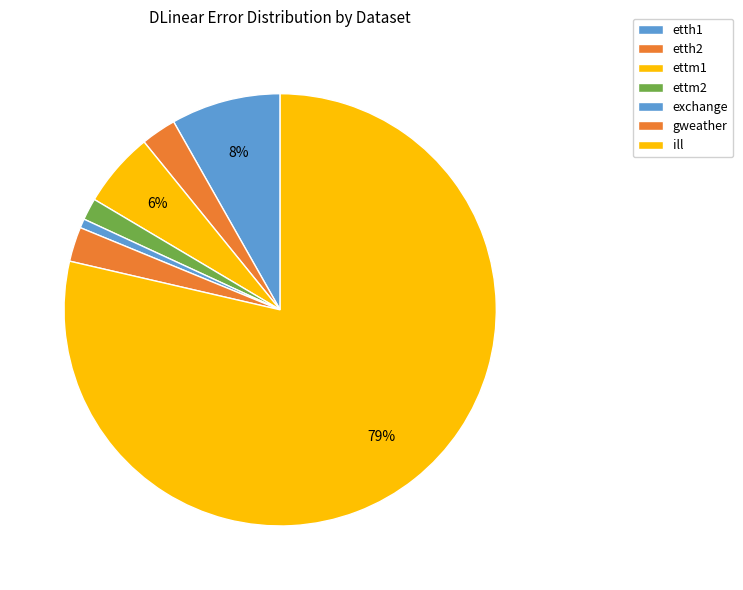

How many segments does this pie chart have?

7